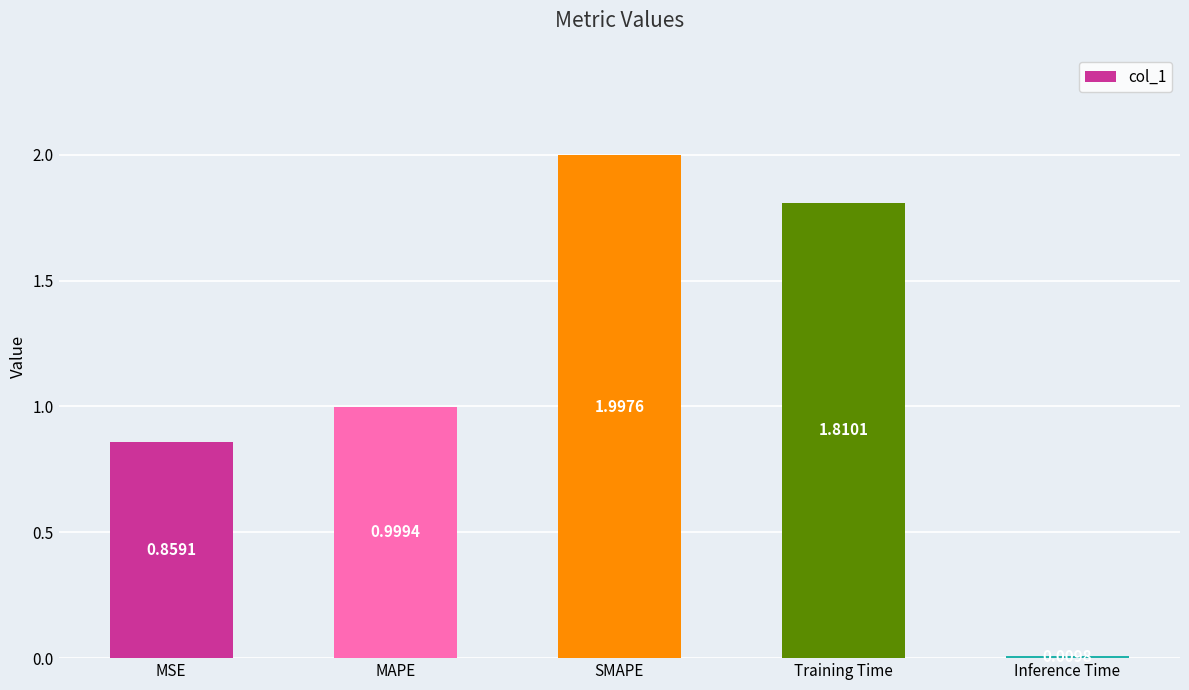

Does the chart contain stacked bars?

No